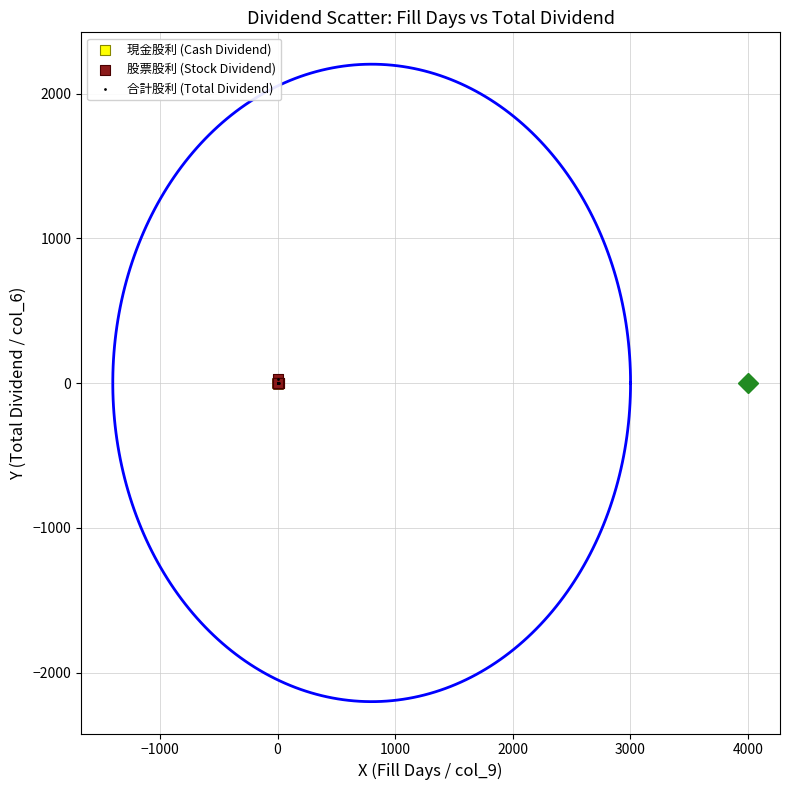

What are all the series names shown in the legend?

現金股利 (Cash Dividend), 股票股利 (Stock Dividend), 合計股利 (Total Dividend)